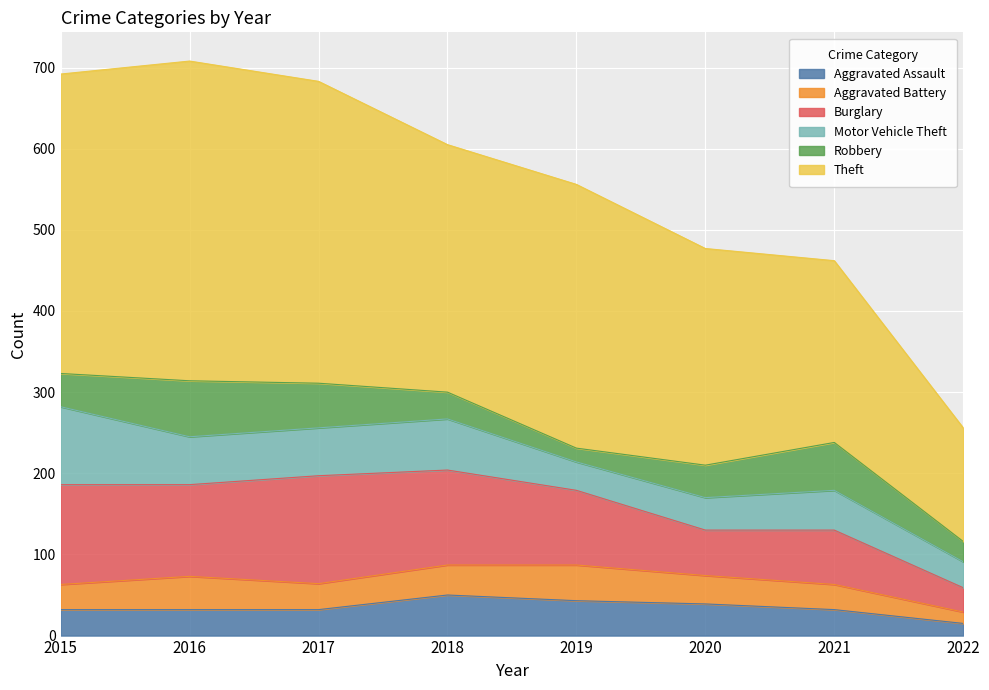

What is the difference between the maximum and second lowest values in the Motor Vehicle Theft series?

61